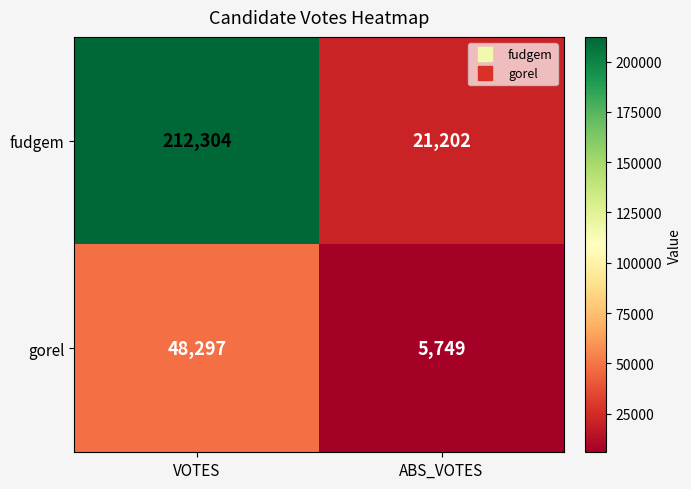

What is the maximum value shown in the chart?

212304